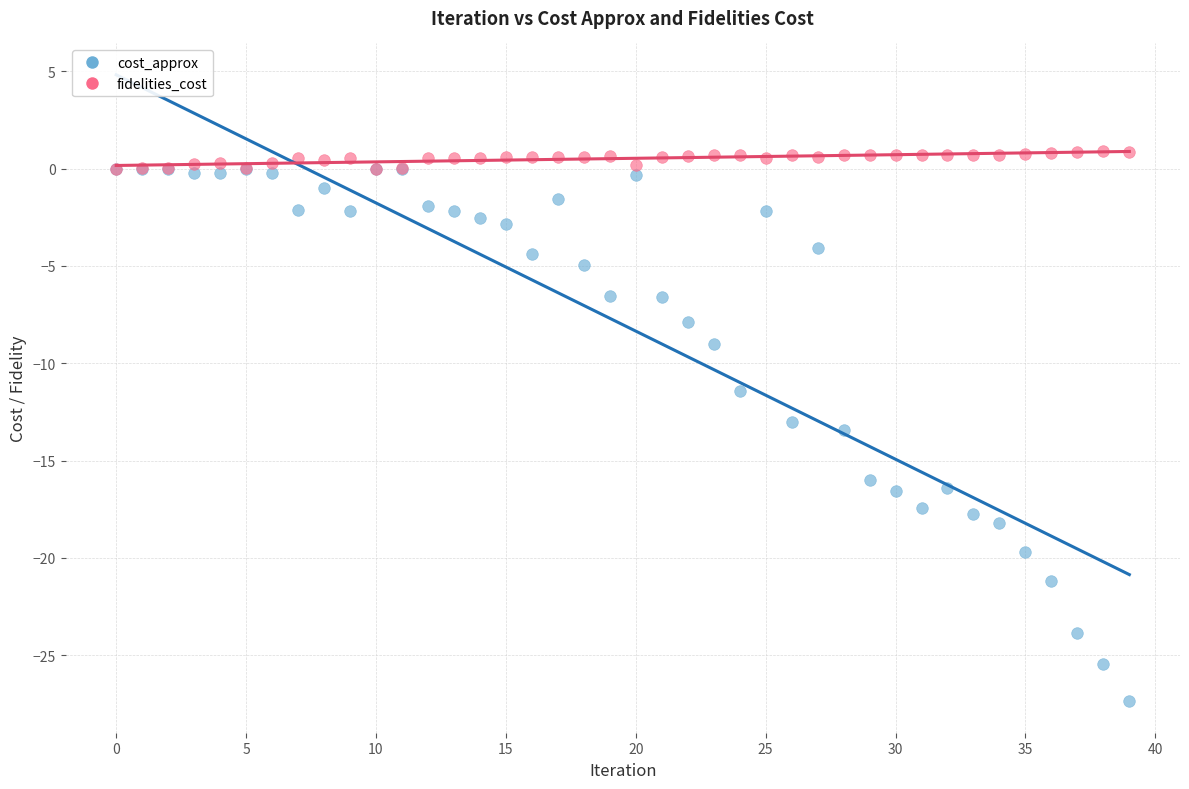

Which series reaches the minimum Y coordinate?

cost_approx